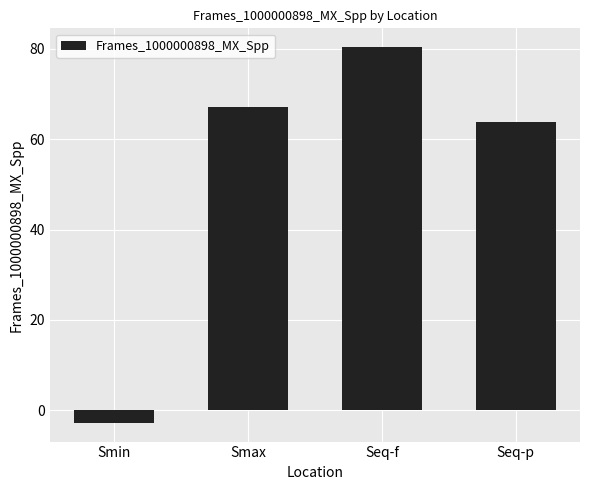

Count the number of values greater than 67.

2